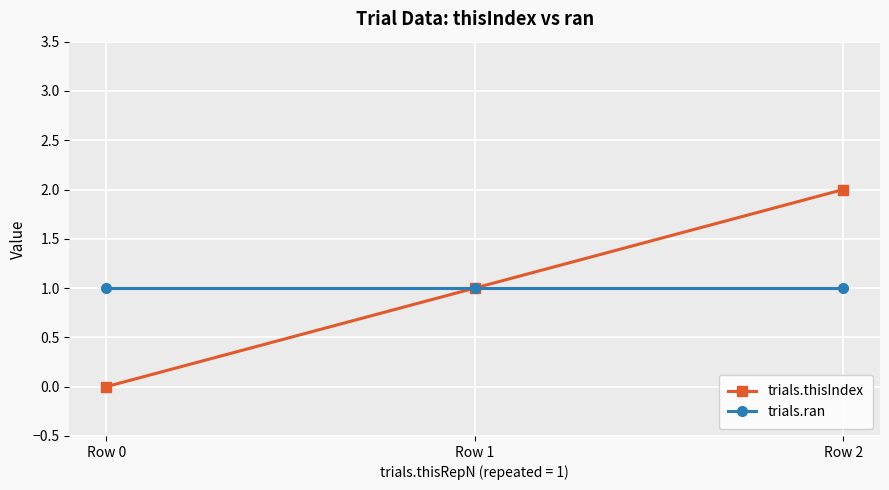

How many series are shown in this chart?

2